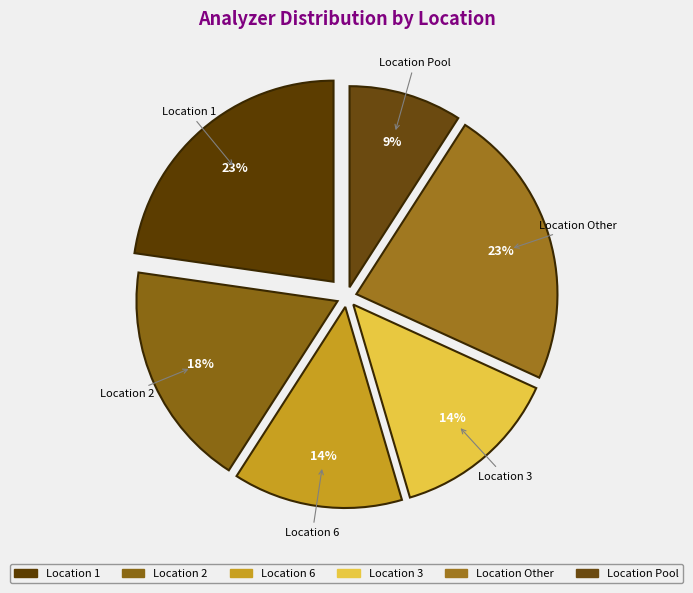

Count the number of slices in the pie.

6